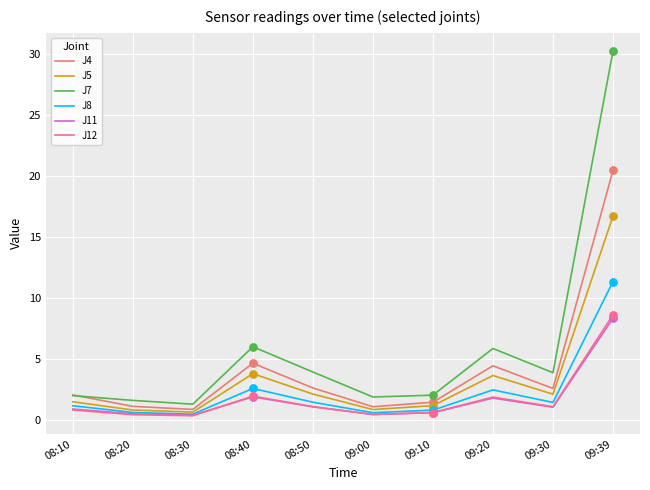

What is the spread (max minus min) of values at 09:39?

21.9